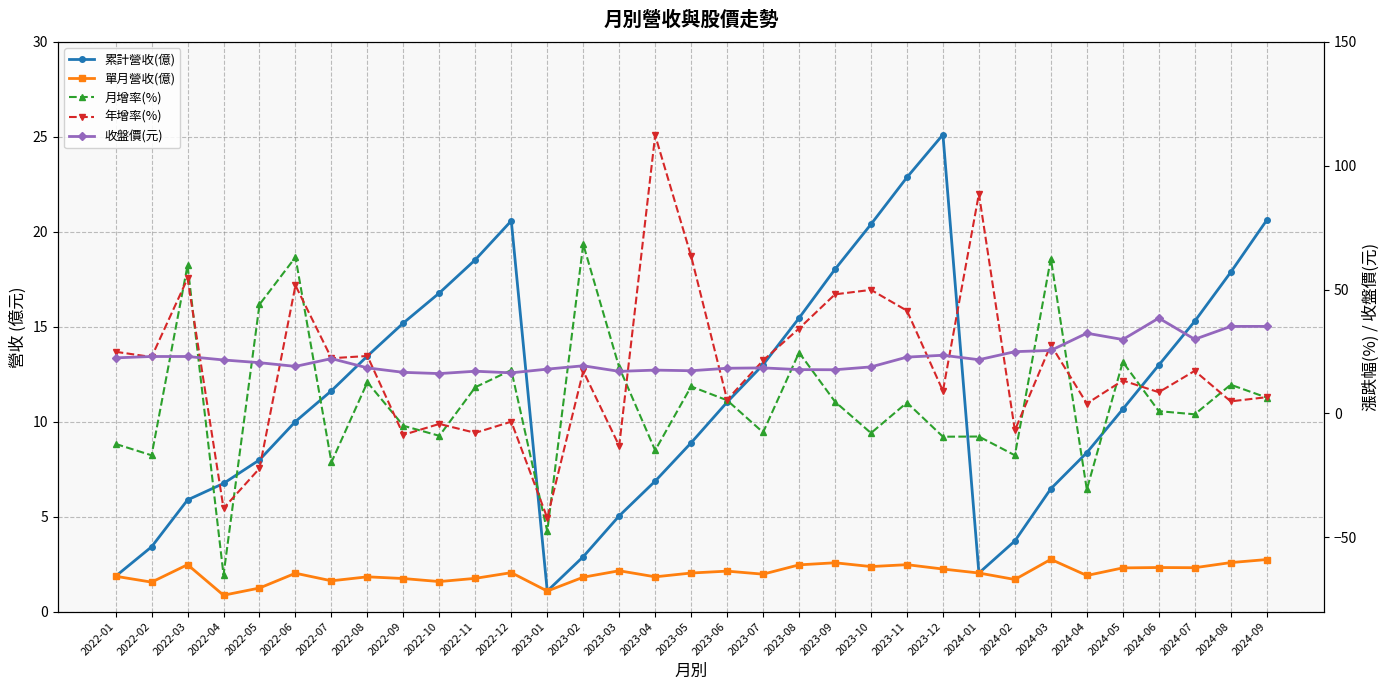

What is the approximate value of 收盤價(元) at 2024-08?

35.1